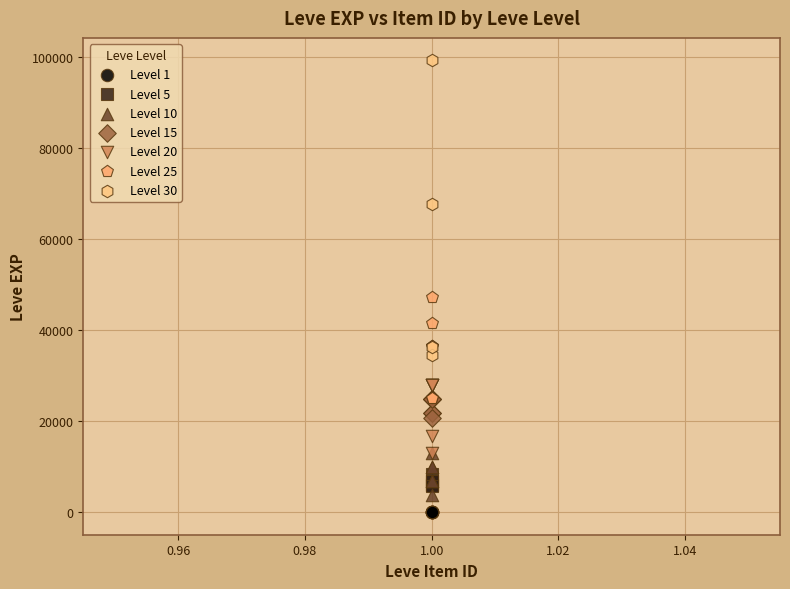

What are all the series names shown in the legend?

Level 1, Level 5, Level 10, Level 15, Level 20, Level 25, Level 30